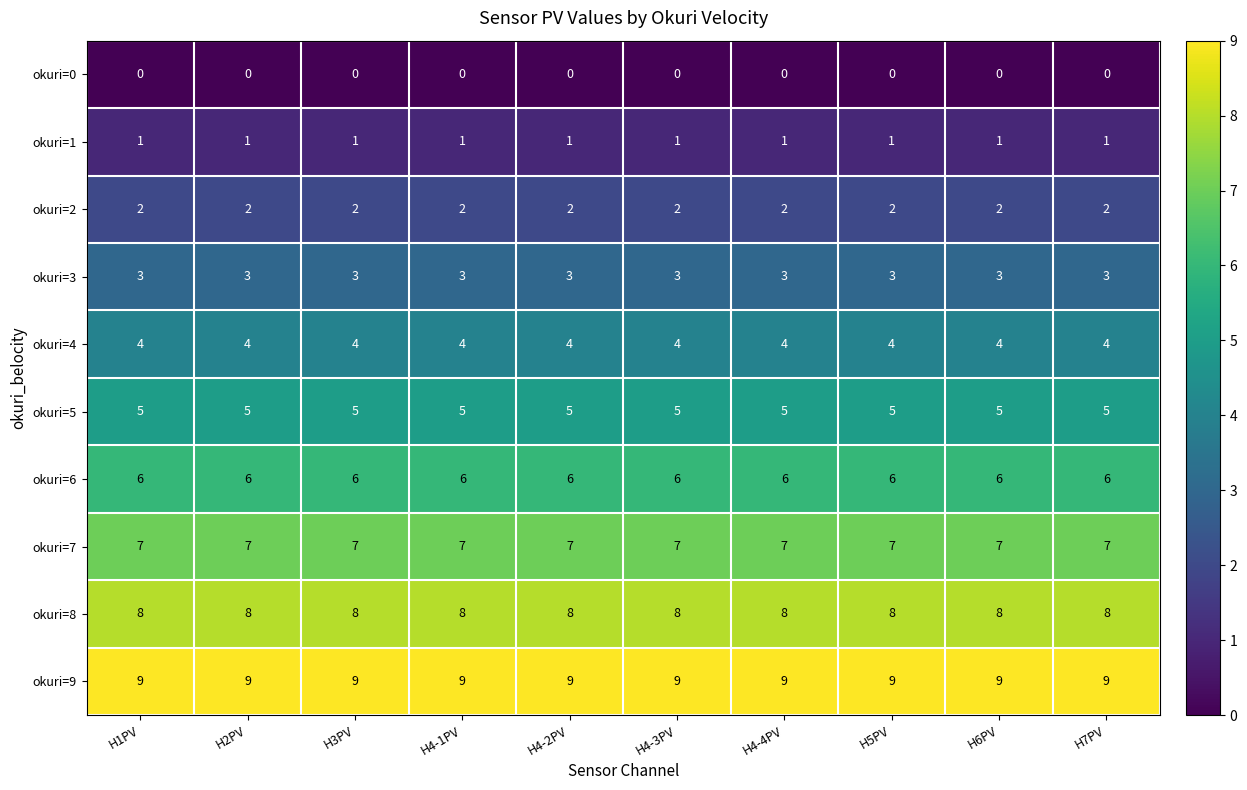

Is it true that okuri=9 equals 9 at H7PV?

True